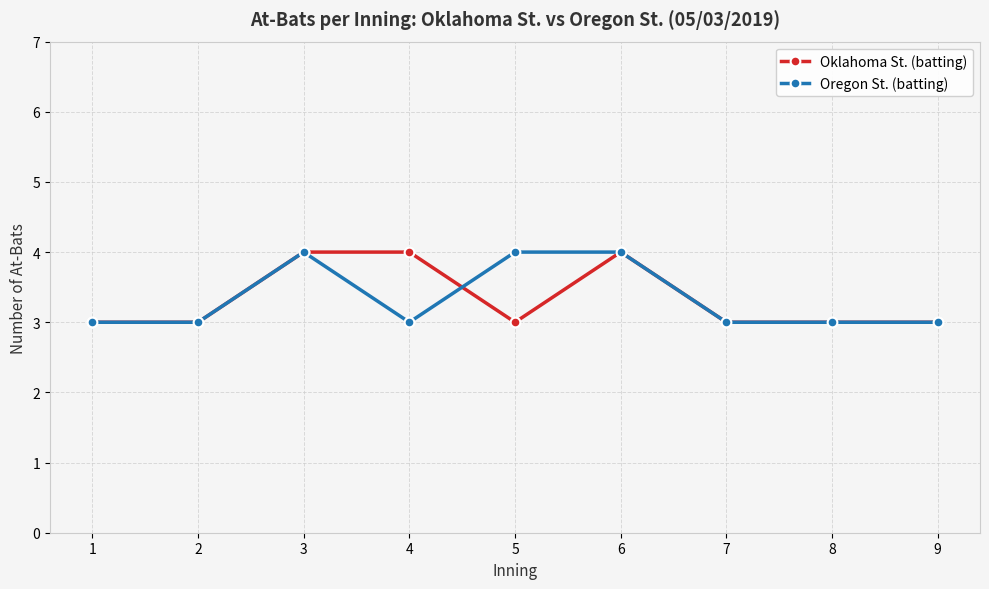

Reading right to left, extract all data points from this chart.

Oklahoma St. (batting): 9=3	8=3	7=3	6=4	5=3	4=4	3=4	2=3	1=3
Oregon St. (batting): 9=3	8=3	7=3	6=4	5=4	4=3	3=4	2=3	1=3